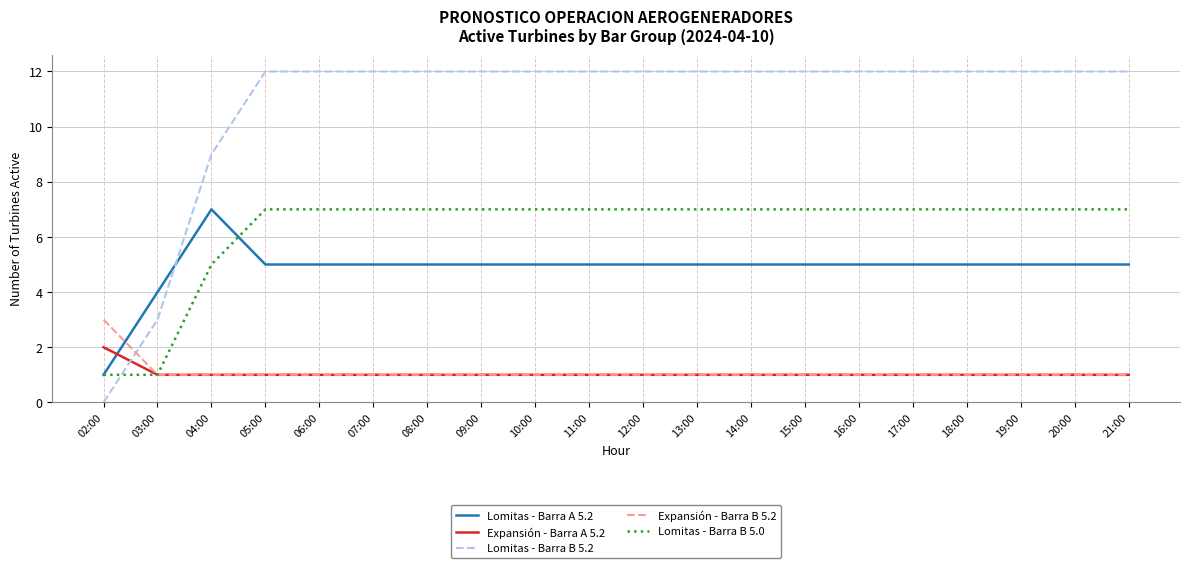

Which series has the largest total across all categories?

Lomitas - Barra B 5.2